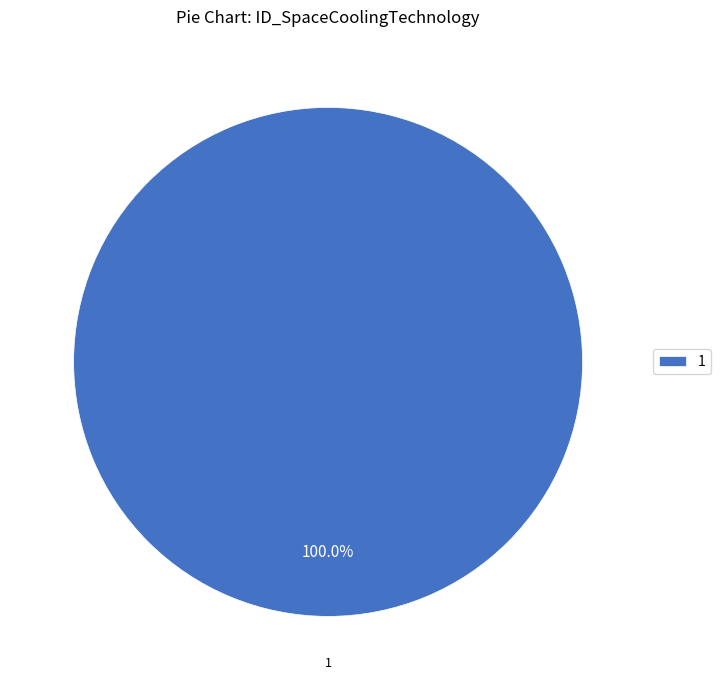

Is 1 the majority of the pie?

Yes